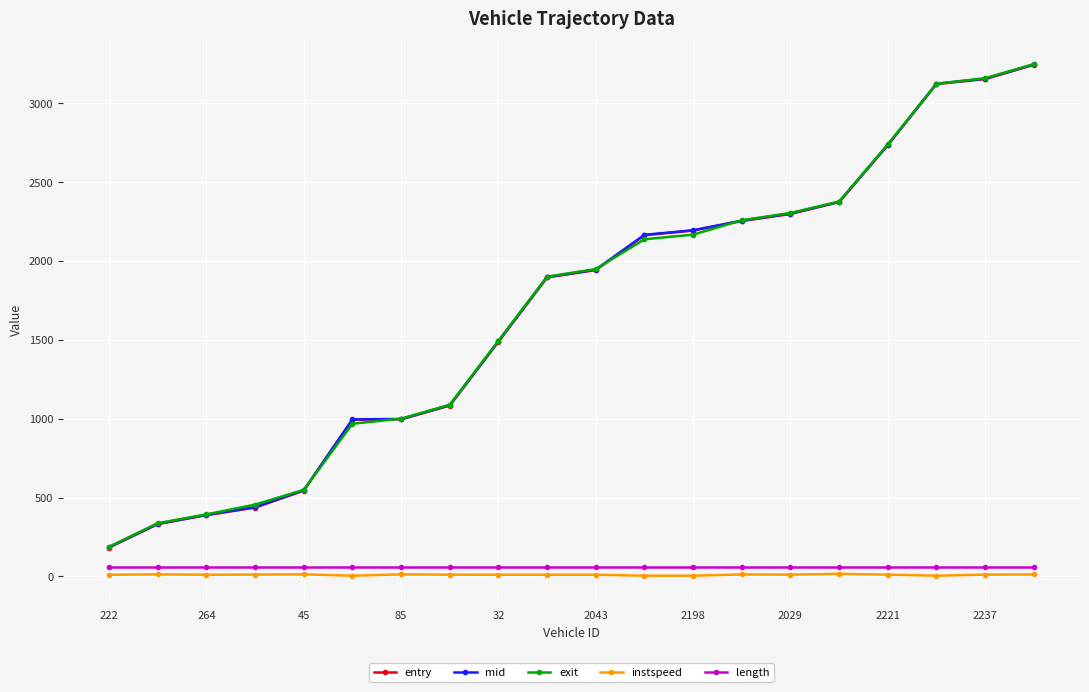

True or false: exit and length intersect in this chart.

False